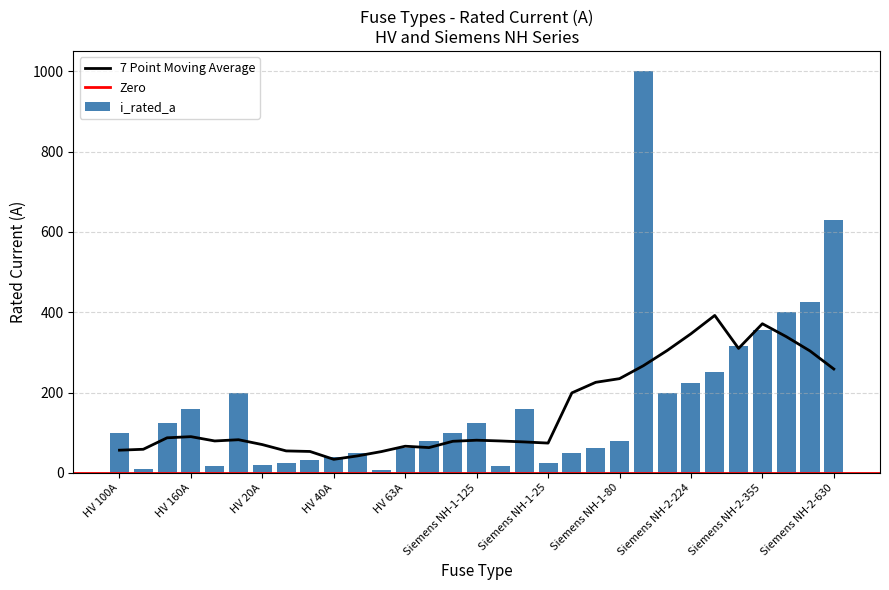

List the labels in order of value, largest first.

Siemens NH-2-1000, Siemens NH-2-630, Siemens NH-2-425, Siemens NH-2-400, Siemens NH-2-355, Siemens NH-2-315, Siemens NH-2-250, Siemens NH-2-224, HV 200A, Siemens NH-2-200, HV 160A, Siemens NH-1-160, HV 125A, Siemens NH-1-125, HV 100A, Siemens NH-1-100, HV 80A, Siemens NH-1-80, HV 63A, Siemens NH-1-63, HV 50A, Siemens NH-1-50, HV 40A, HV 31.5A, HV 25A, Siemens NH-1-25, HV 20A, HV 16A, Siemens NH-1-16, HV 10A, HV 6.3A